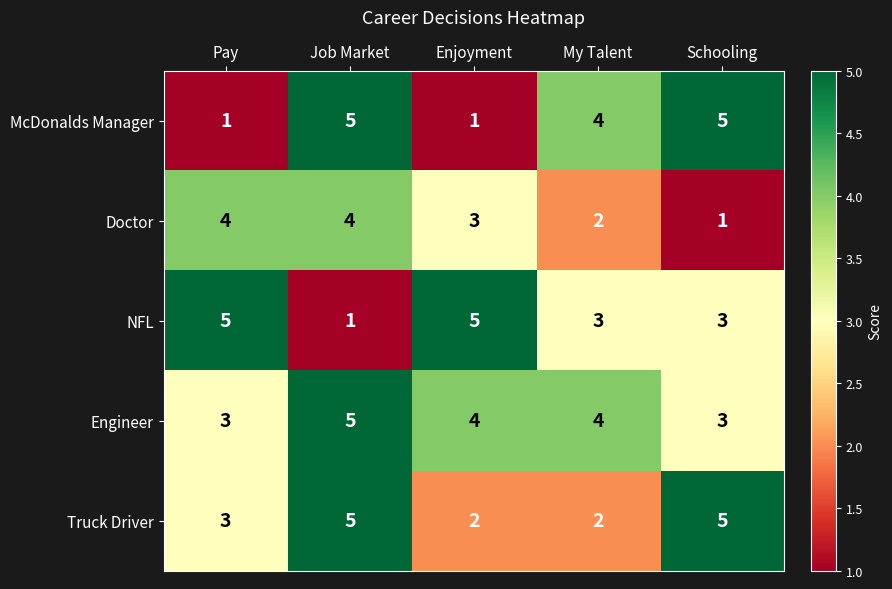

Is it true that Engineer equals 4 at My Talent?

True